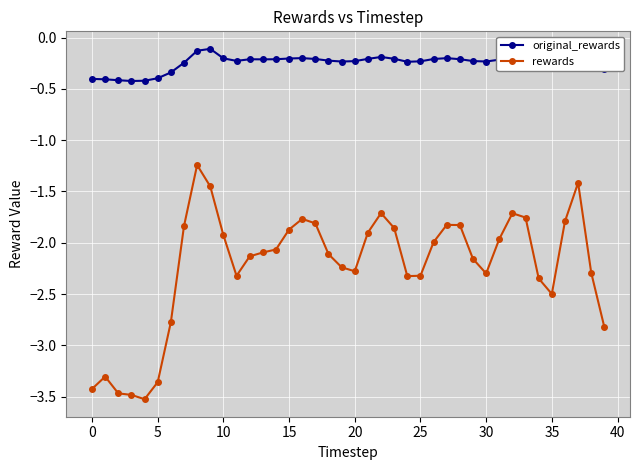

Which series has the largest total across all categories?

original_rewards